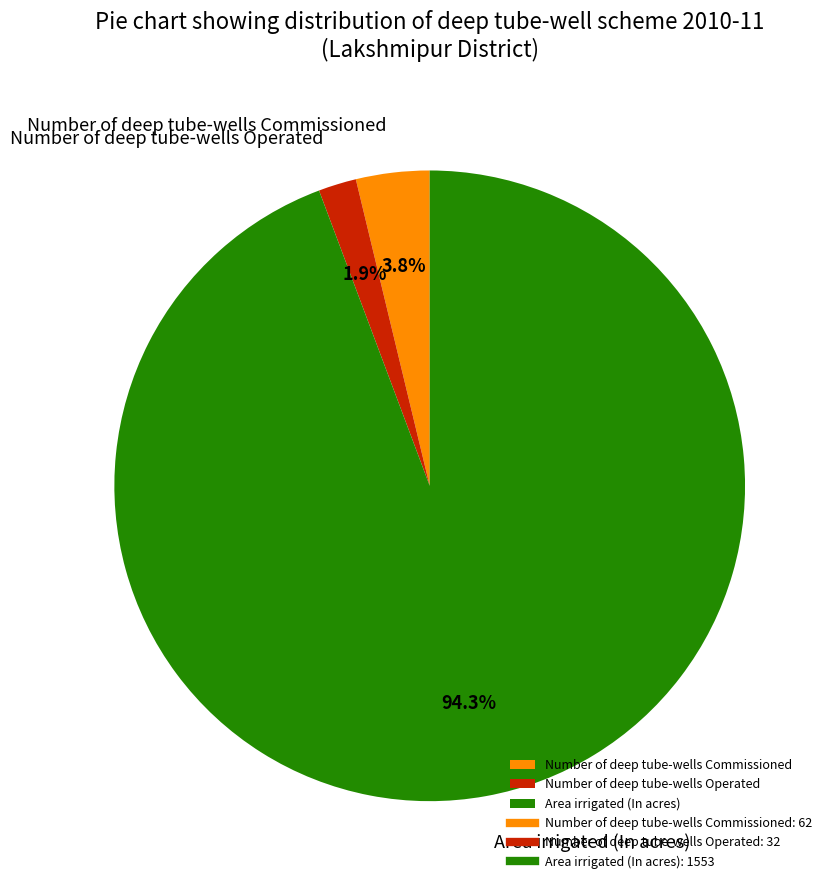

Does Area irrigated (In acres) represent more than half of the total?

Yes